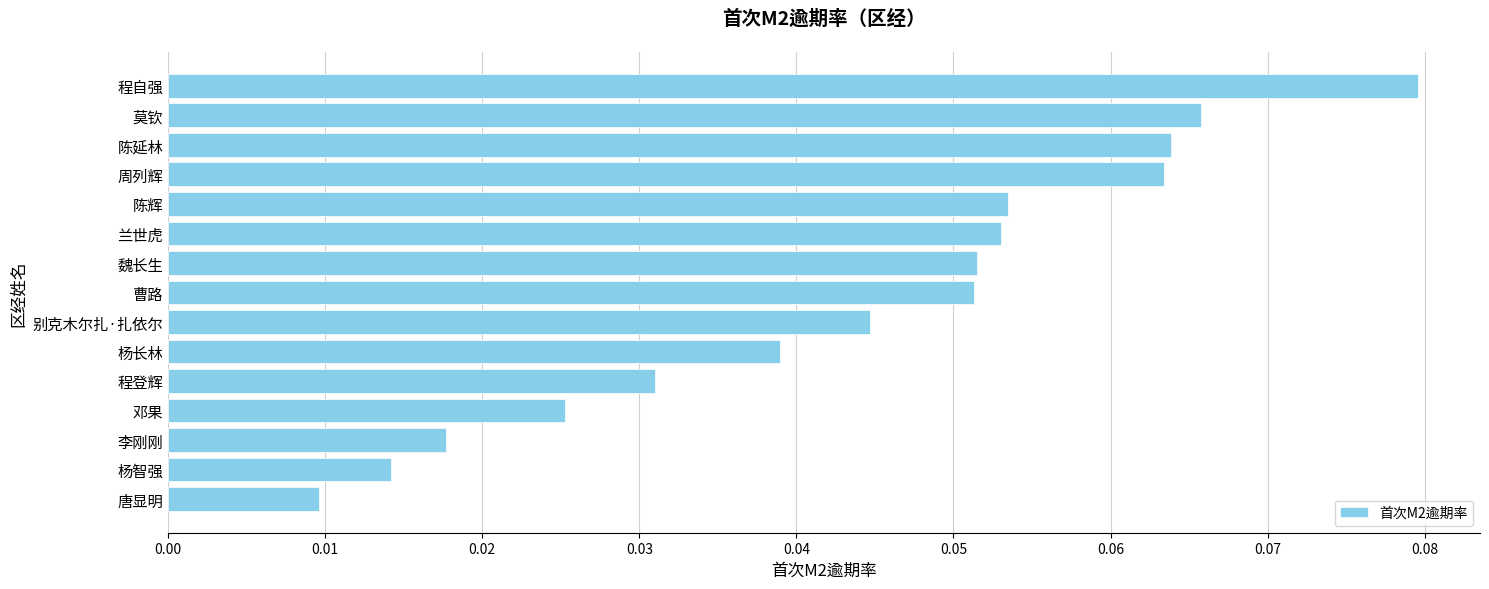

Count the values in the range 0 to 1.

15